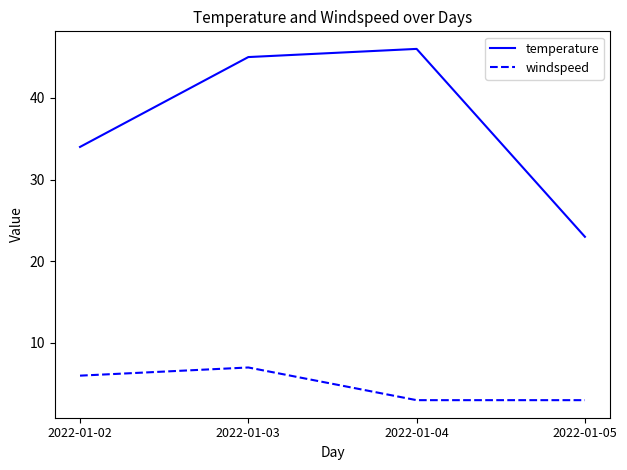

Does the chart display data point markers on the line(s)?

No